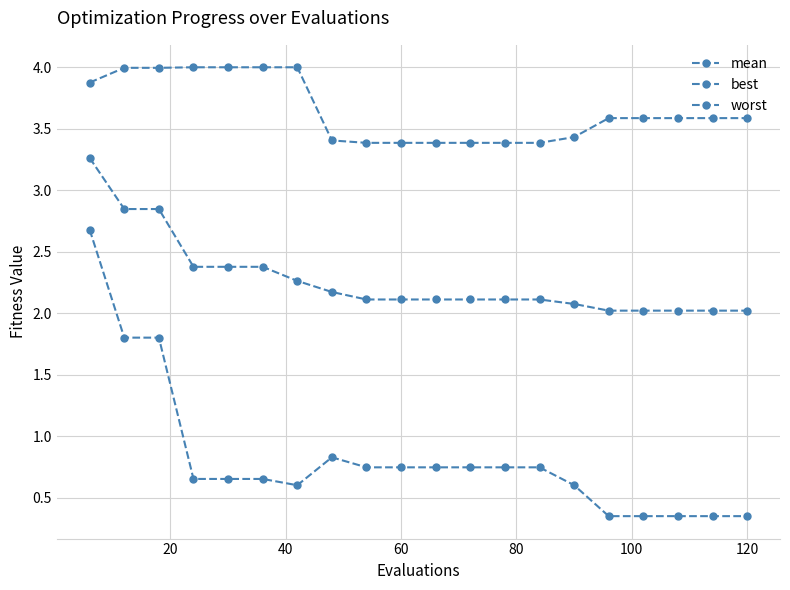

How many categories are shown in the chart?

20